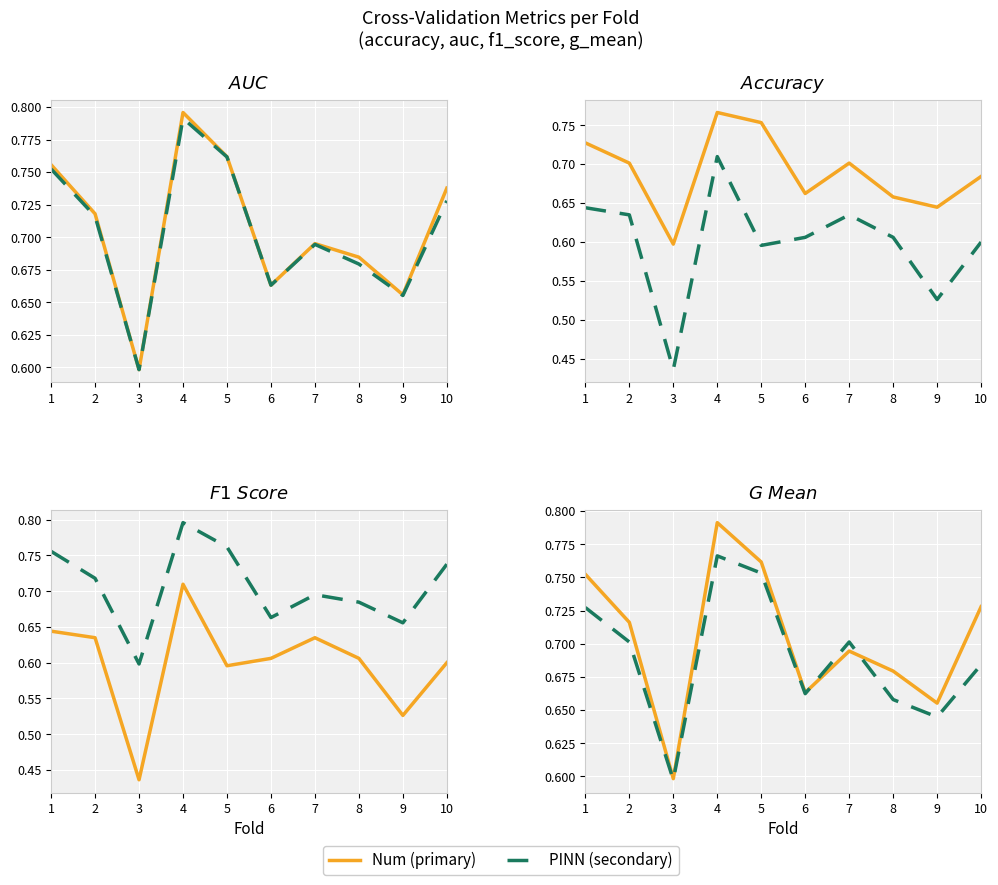

At which category does f1_score reach its first local valley?

3